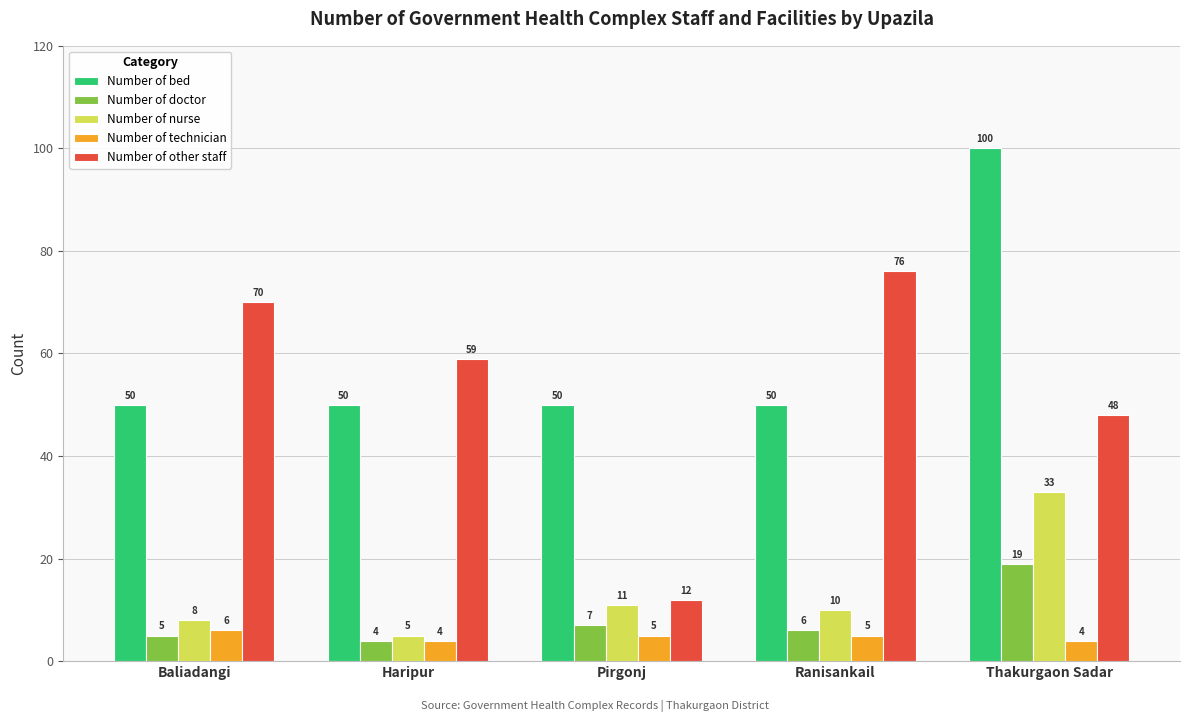

Which series has the widest spread of values?

Number of other staff